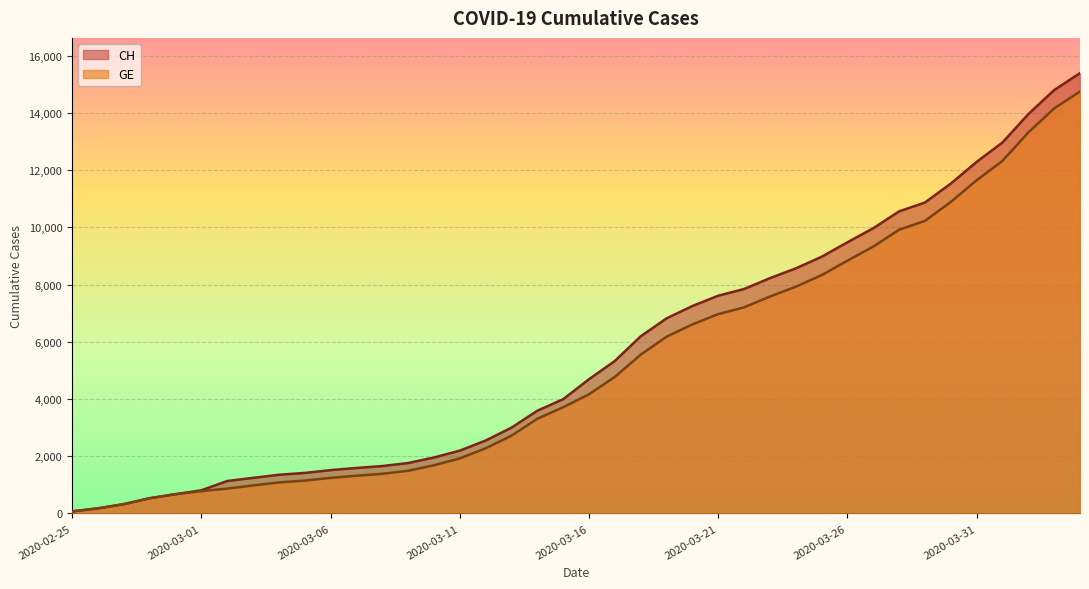

Reading left to right, transcribe all the data shown in this chart.

CH: 72	177	325	532	673	810	1133	1243	1352	1416	1514	1589	1656	1762	1955	2195	2548	2998	3590	3993	4691	5330	6190	6818	7249	7610	7844	8223	8564	8970	9477	9969	10558	10867	11529	12287	12965	13957	14797	15390
GE: 72	177	325	532	673	780	868	977	1084	1148	1243	1318	1385	1491	1684	1924	2277	2717	3309	3712	4164	4773	5548	6176	6607	6968	7202	7581	7922	8328	8835	9327	9916	10225	10887	11645	12323	13315	14155	14748